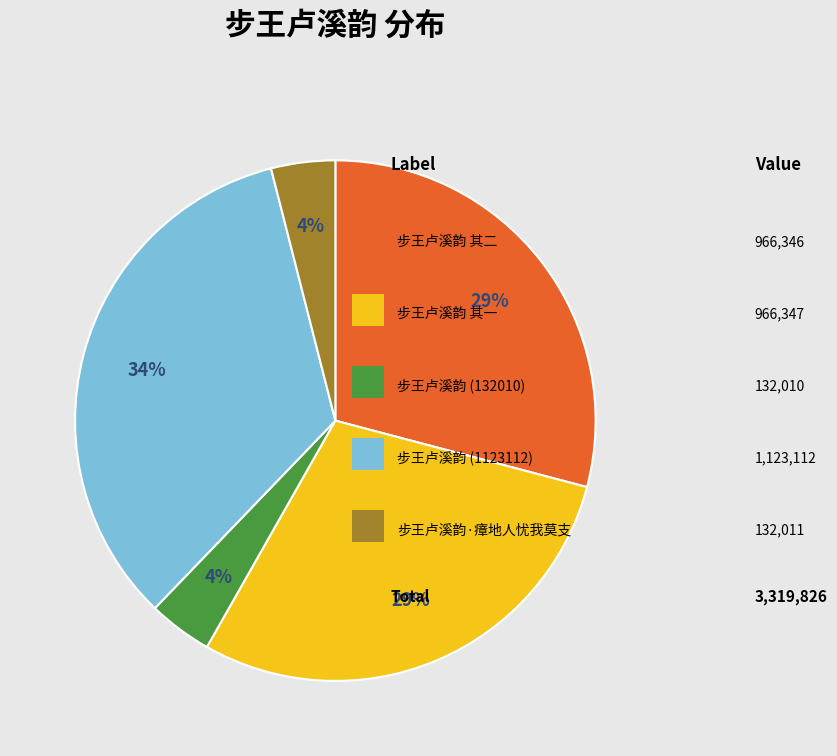

To the nearest percent, what is the average slice percentage?

20%